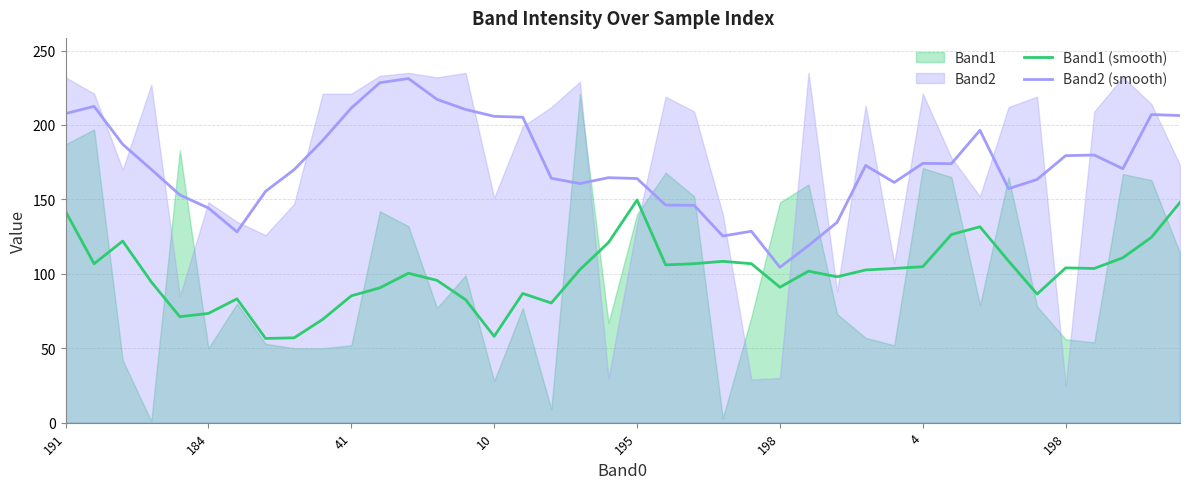

Reading left to right, list all the values displayed in this chart.

Band1 (smooth): 142.0	106.8	122.0	94.6	71.2	73.4	83.2	56.6	57.0	69.4	85.2	90.6	100.4	95.6	82.6	58.0	86.8	80.4	102.8	121.0	149.6	106.0	106.8	108.4	106.8	91.0	101.8	98.0	102.6	103.6	104.8	126.4	131.6	108.6	86.4	104.0	103.6	110.8	124.5	148.0
Band2 (smooth): 207.7	212.5	187.0	170.2	153.0	144.2	128.2	155.4	170.0	189.6	211.4	228.4	231.2	217.2	210.4	205.8	205.2	164.2	160.6	164.6	164.0	146.2	146.0	125.4	128.6	104.4	119.0	134.6	172.8	161.4	174.2	174.0	196.4	157.2	163.4	179.4	179.8	170.6	207.0	206.3